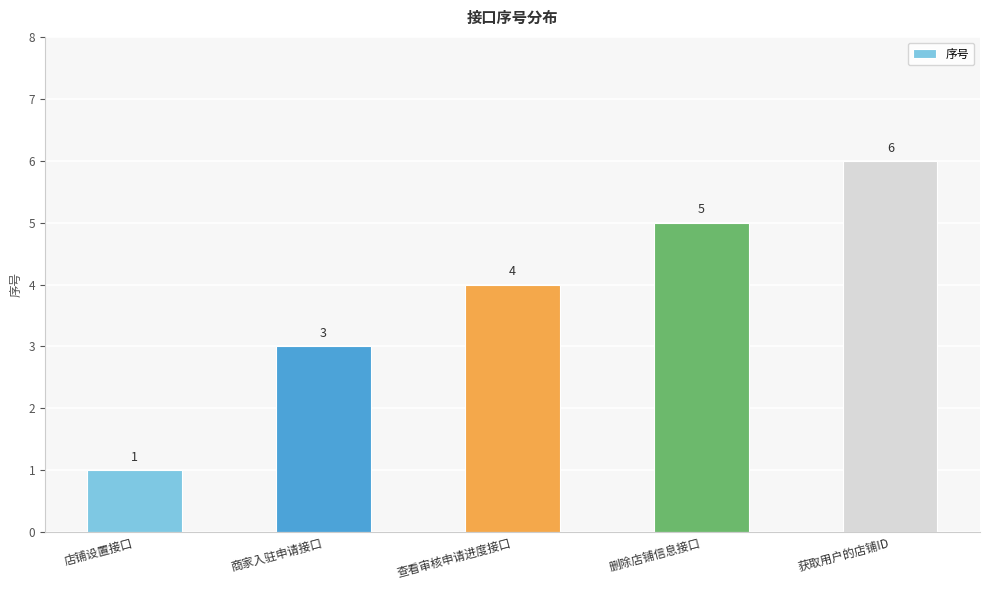

What is the value of the 2nd bar from the left?

3